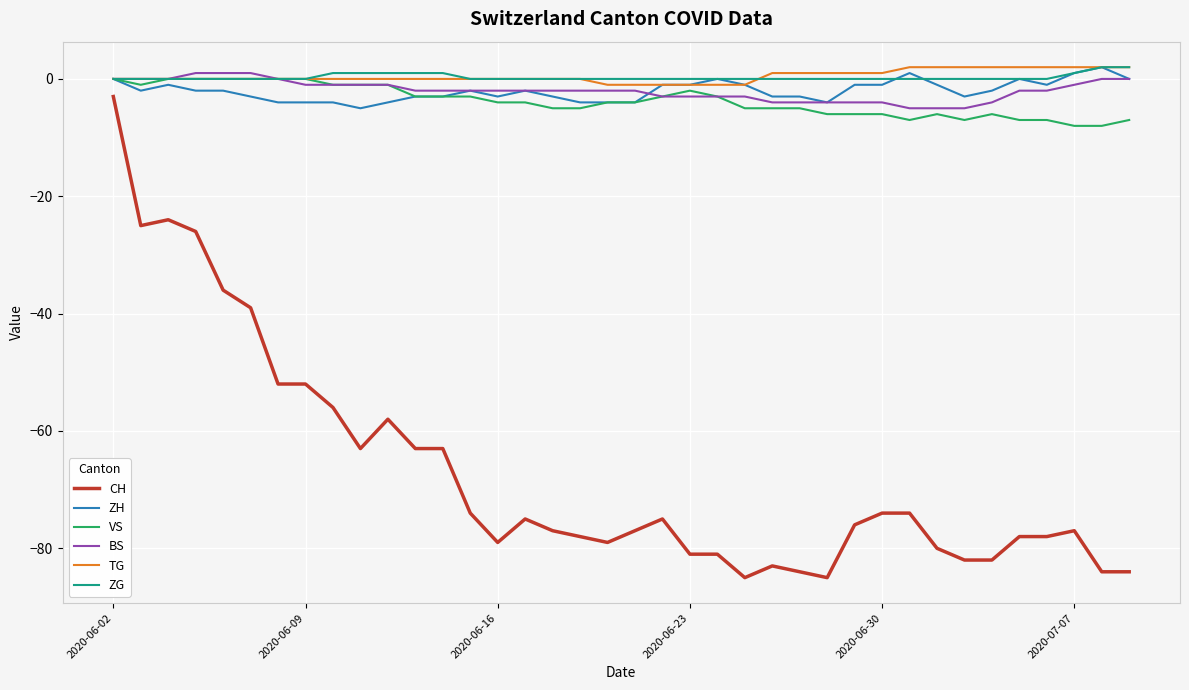

What is the lowest value of the ZH series?

-5